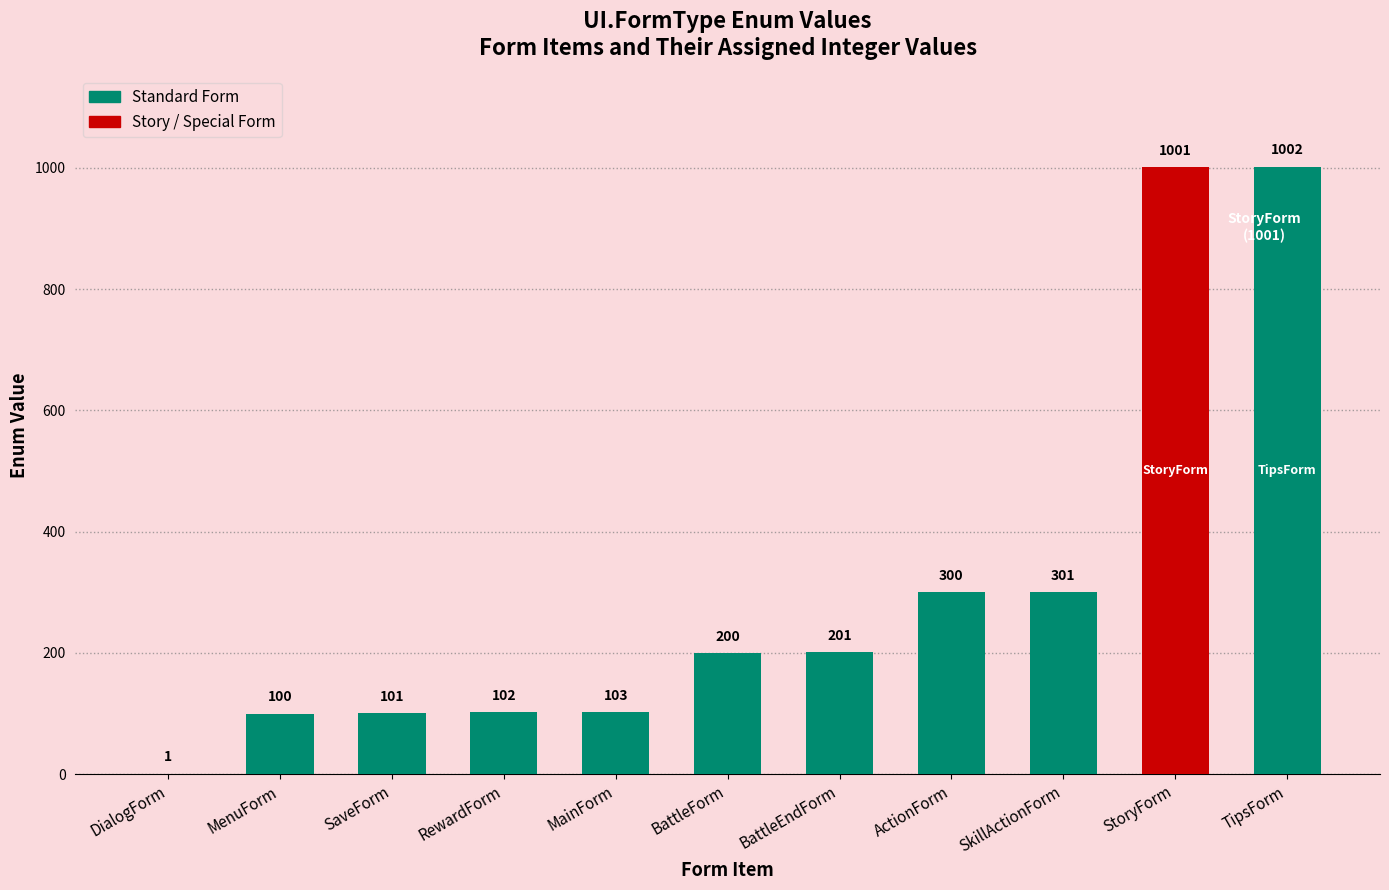

The value at RewardForm is 102. True or false?

True